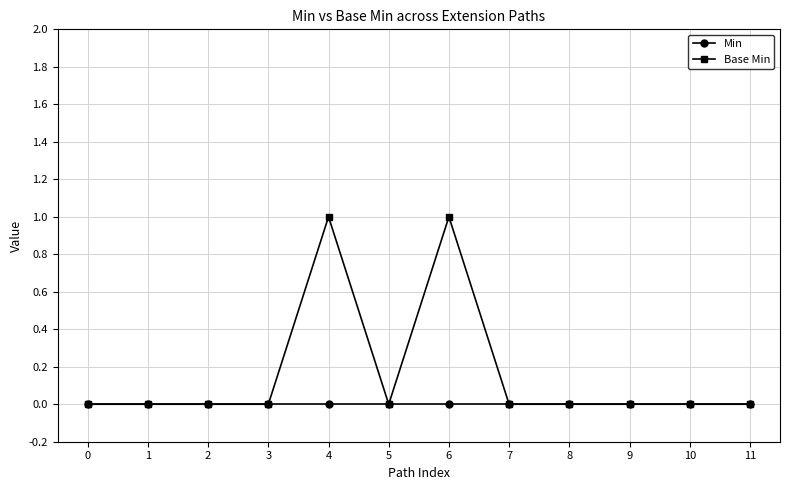

Which series has the largest total across all categories?

Base Min